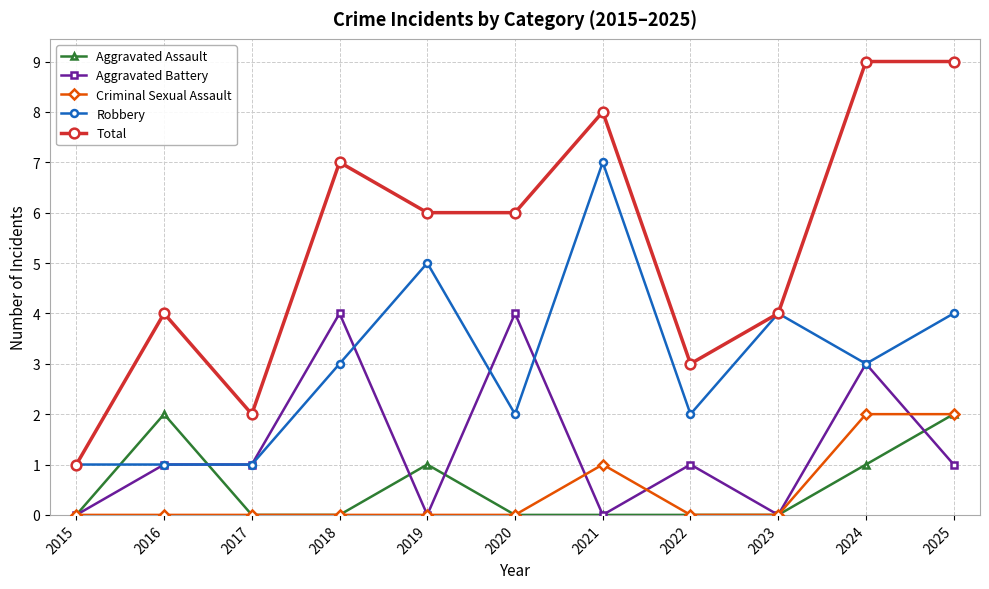

Which series ends up on top after the final intersection of Aggravated Battery and Robbery?

Robbery